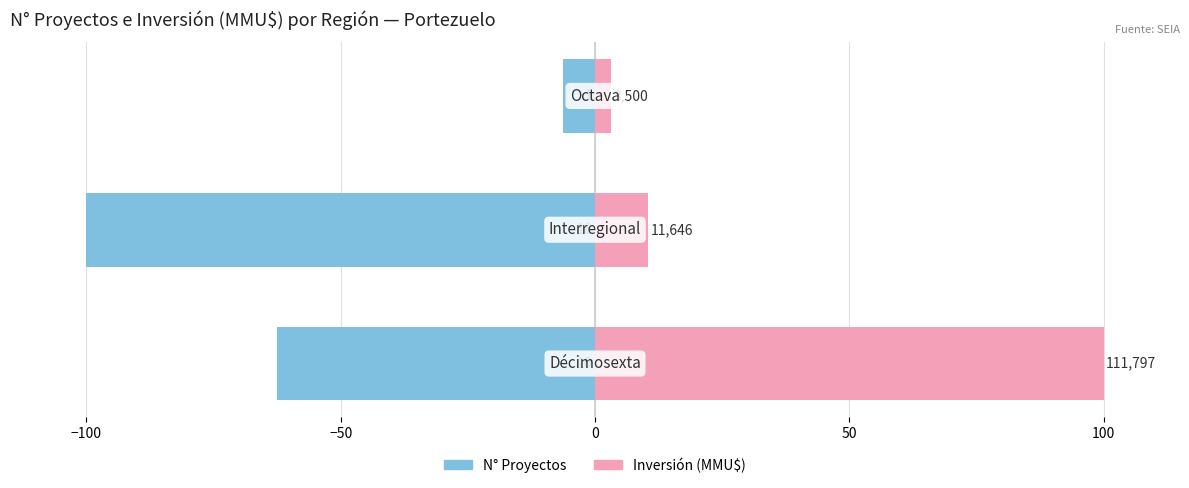

What is the average value of the Inversión (MMU$) series?

37.8